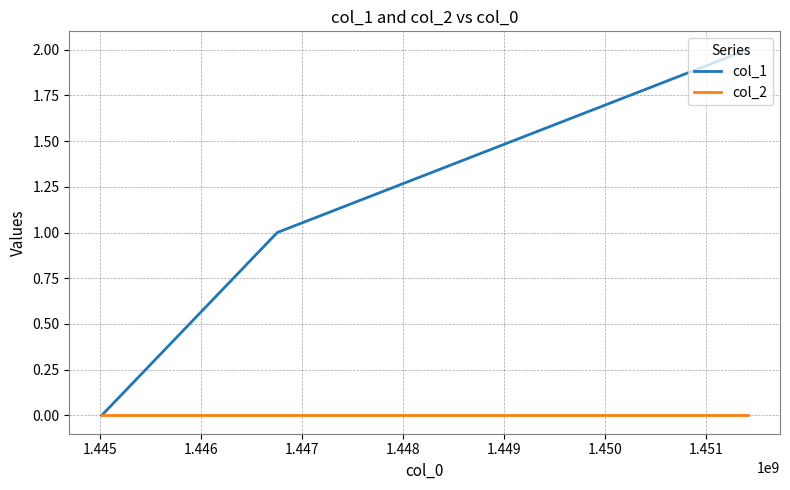

Reading left to right, list all the values displayed in this chart.

col_1: 0	1	2
col_2: 0	0	0